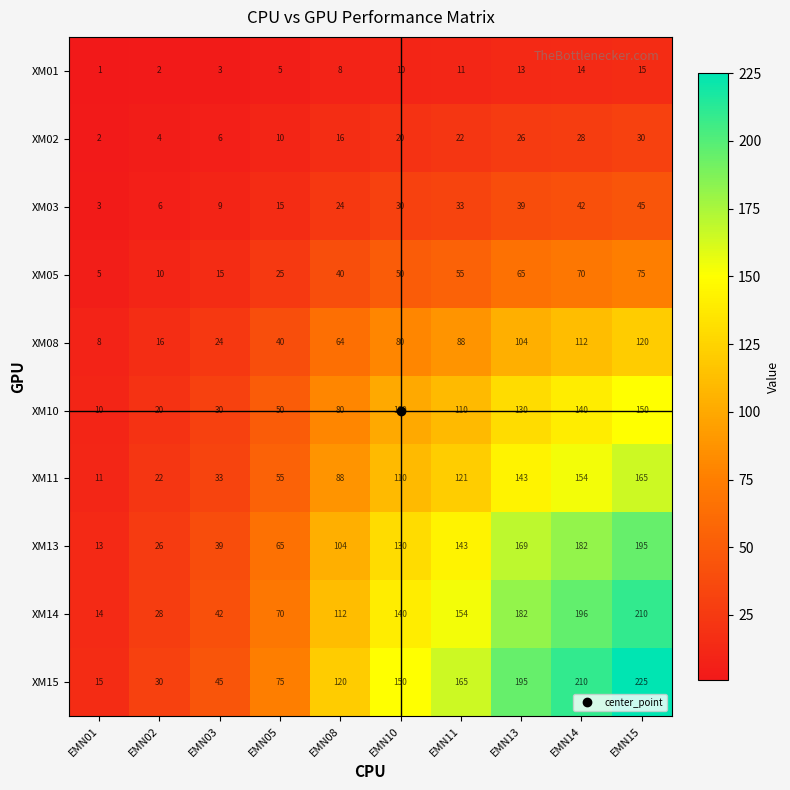

Rank the series at EMN03 from lowest to highest value.

XM01, XM02, XM03, XM05, XM08, XM10, XM11, XM13, XM14, XM15